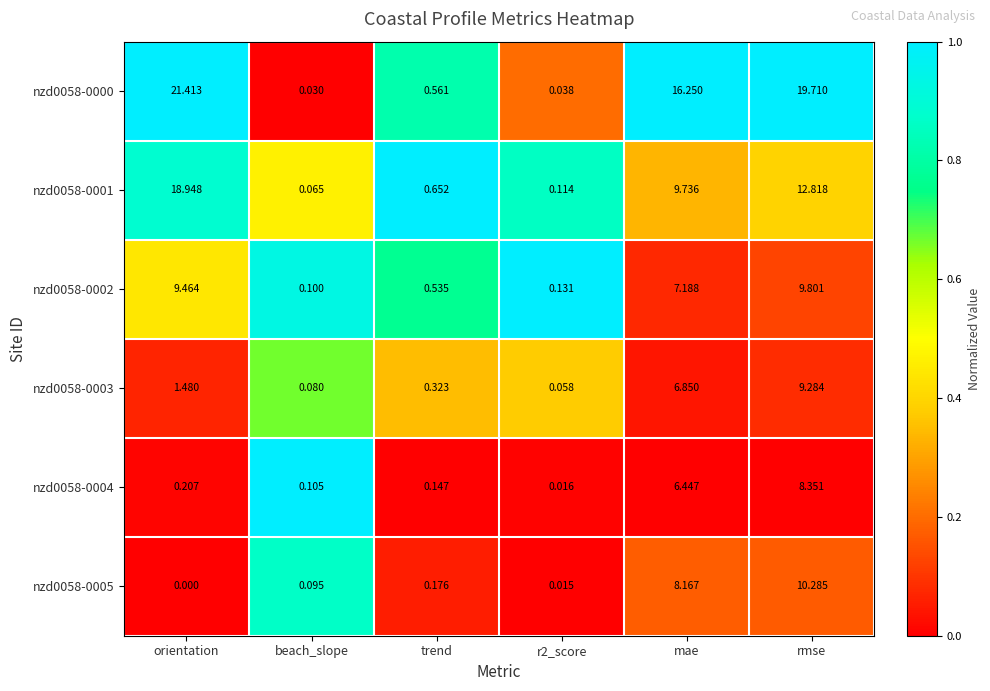

How many values in the nzd0058-0000 series are below 16?

3